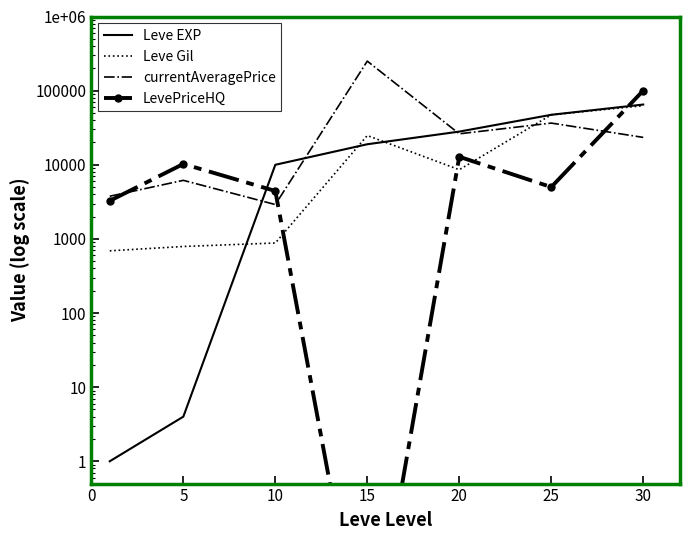

Which series changed the most between 20 and 30?

LevePriceHQ